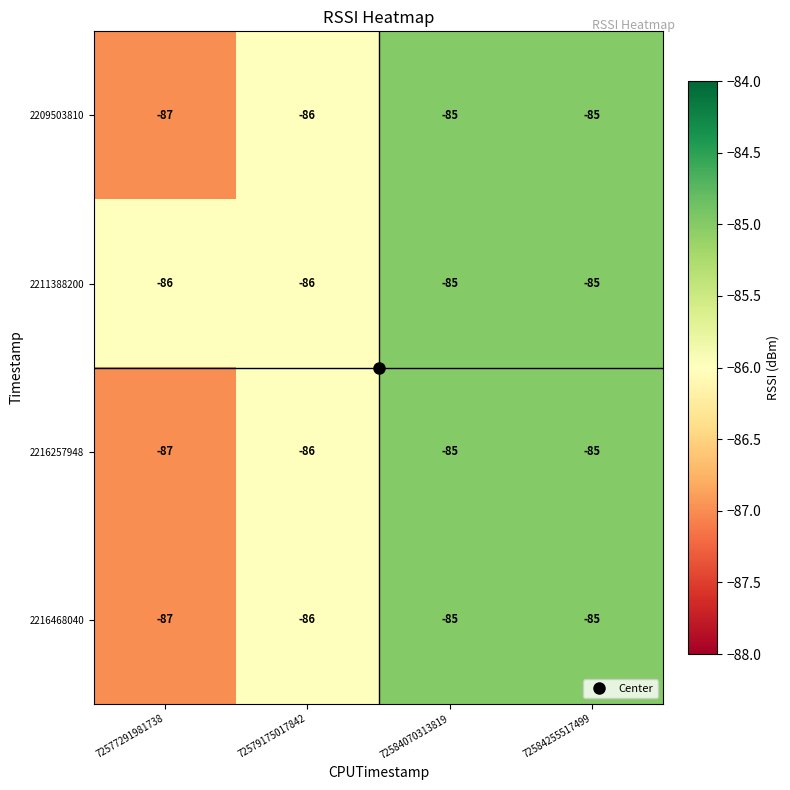

What is the average value of the 2209503810 series?

-86